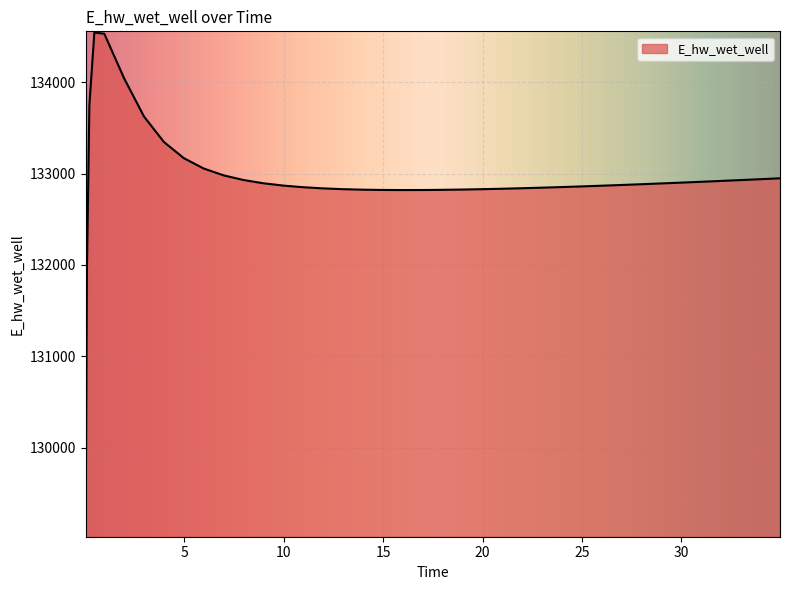

What is the smallest value displayed?

129038.5